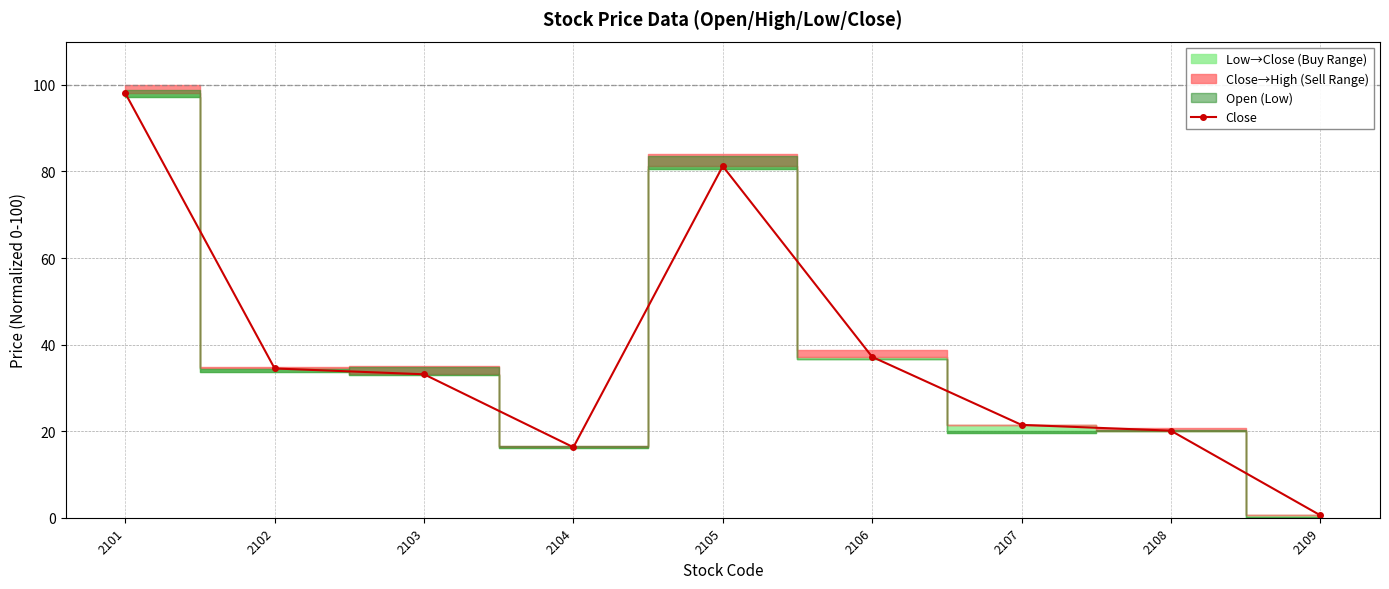

True or false: the data shows 16.3 at 2104.

True